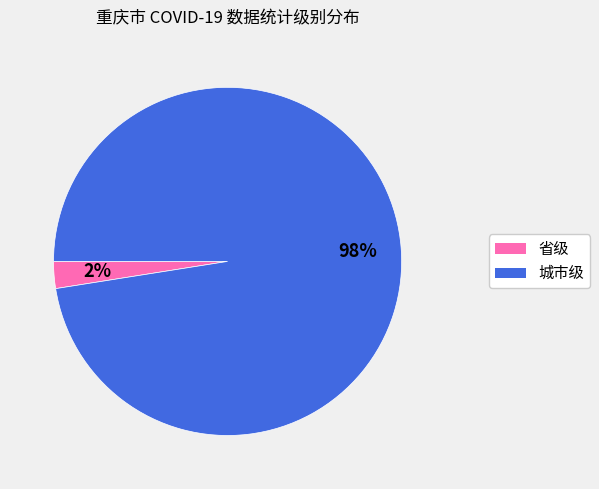

Is the sum of 省级 and 城市级 greater than half?

Yes